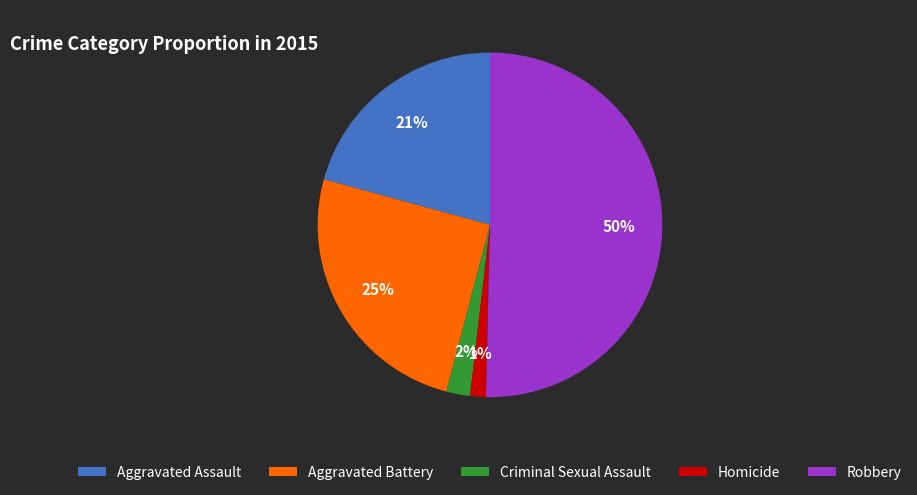

What percentage is the Aggravated Assault slice, to the nearest percent?

21%